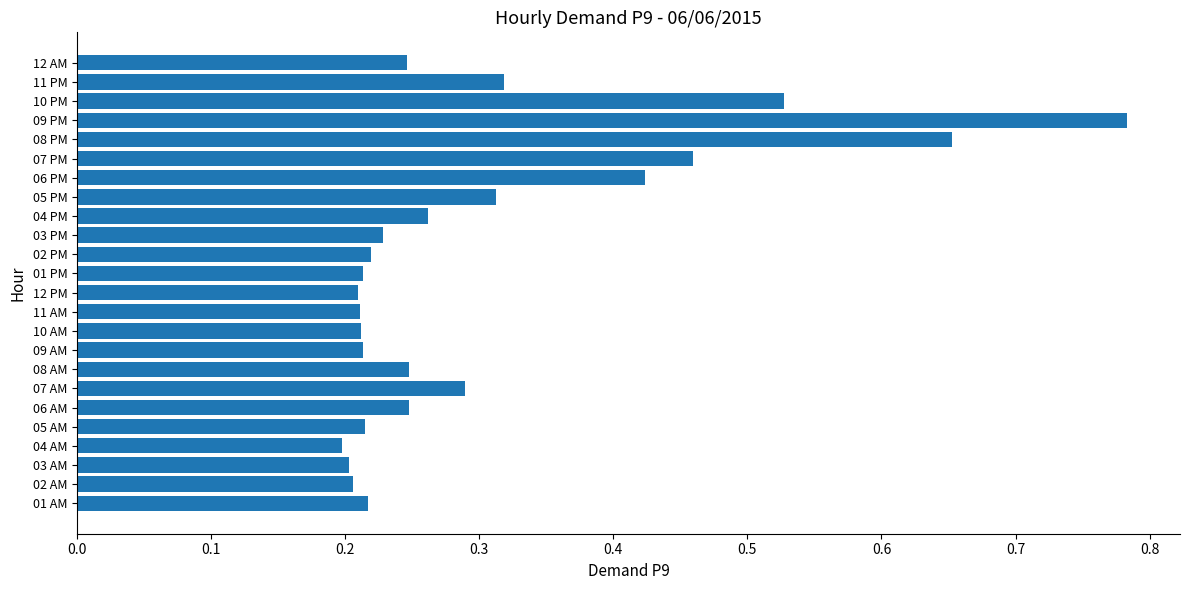

The chart shows a value of 0.1 at 02 PM. True or false?

False